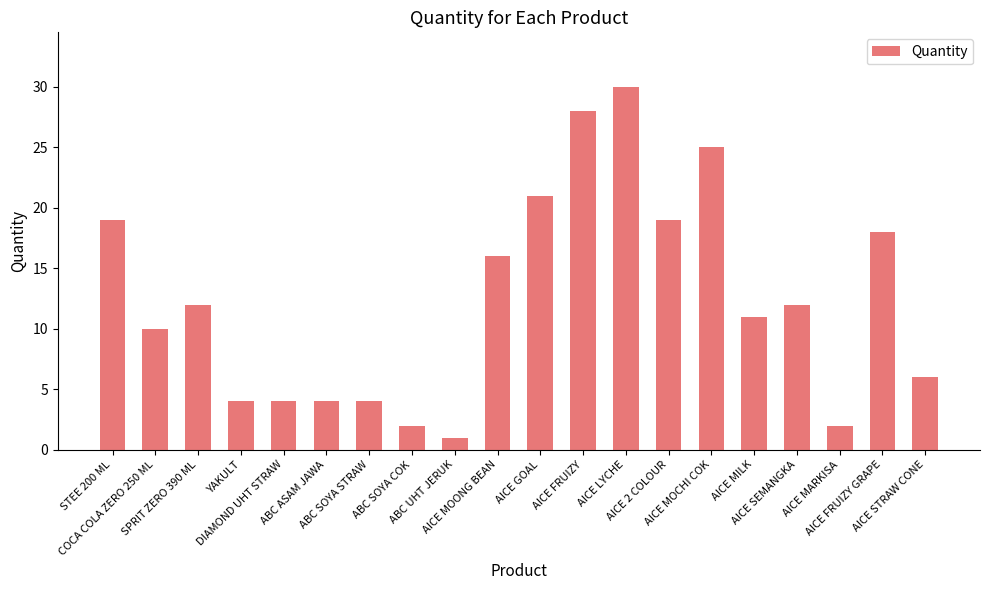

What is the maximum value shown in the chart?

30